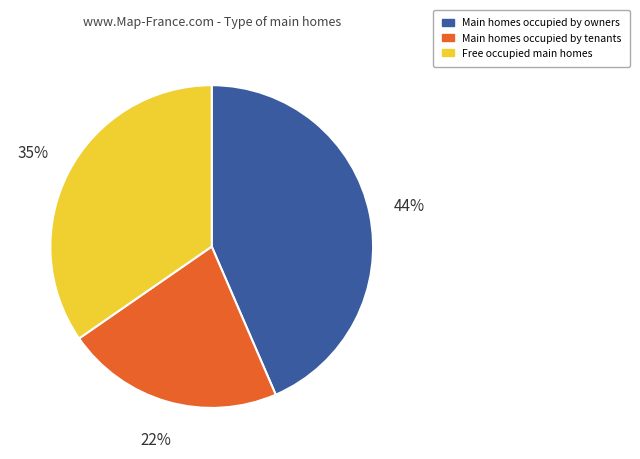

Between Free occupied main homes and Main homes occupied by owners, which is larger?

Main homes occupied by owners